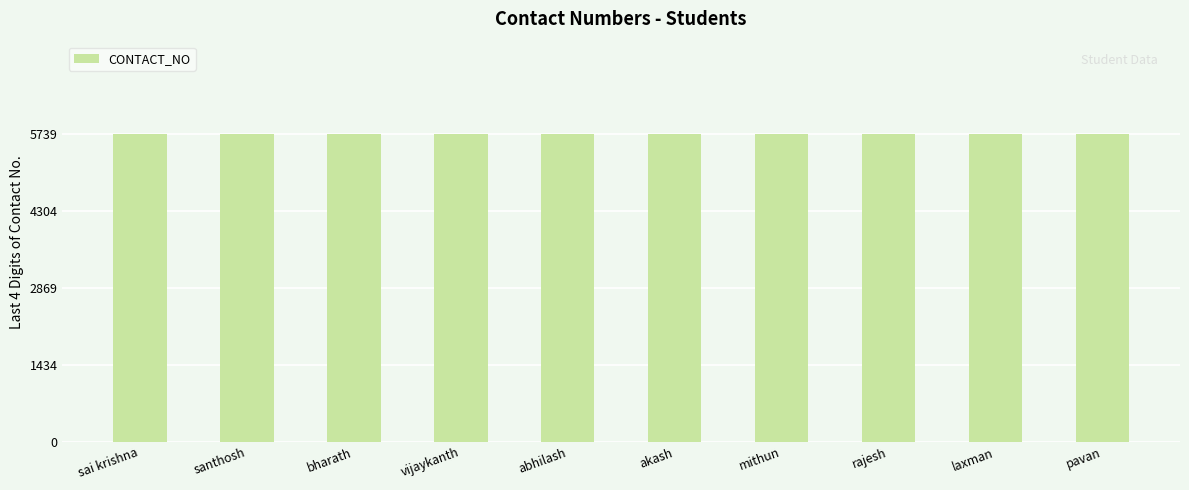

Approximately how many times larger is the value at laxman compared to mithun?

1.0